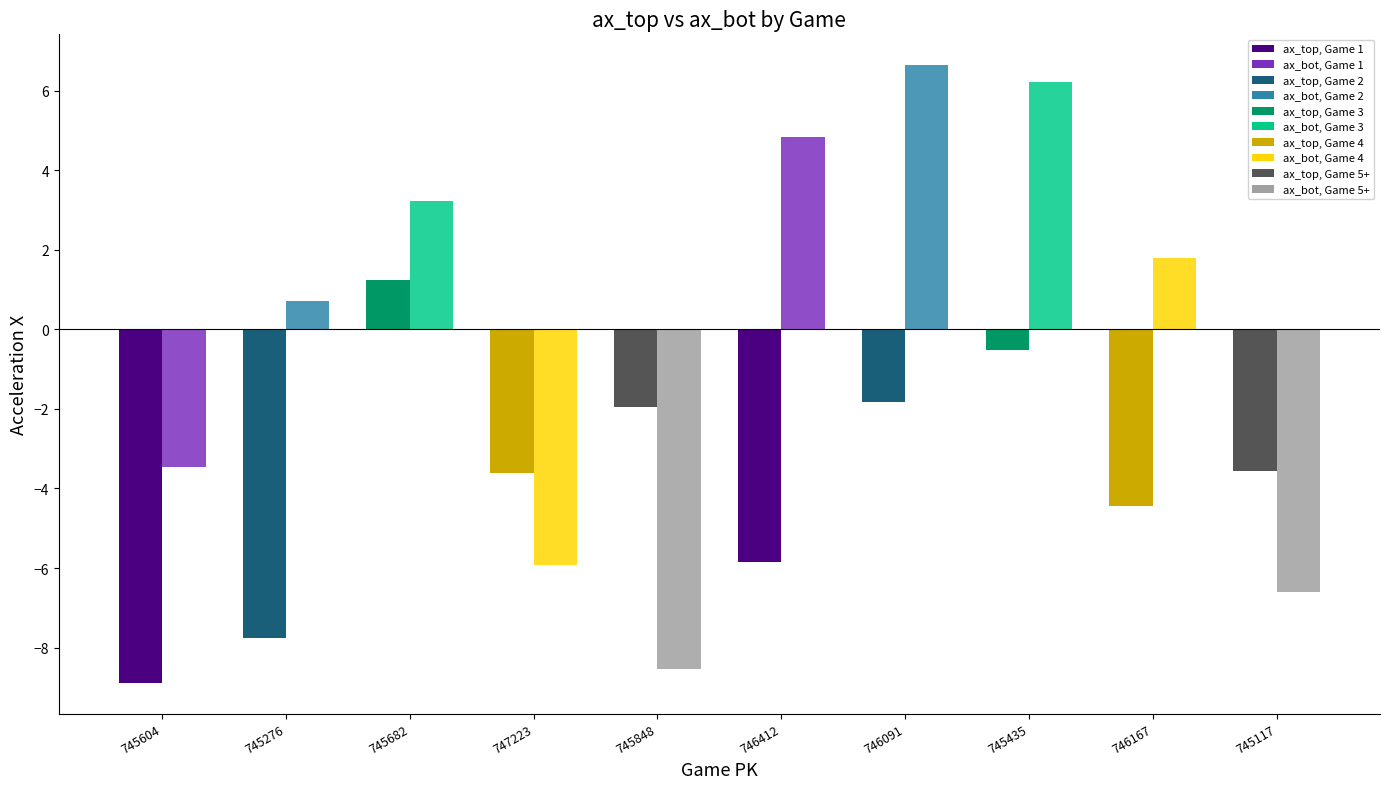

At which category does the chart reach its peak across all series?

746091